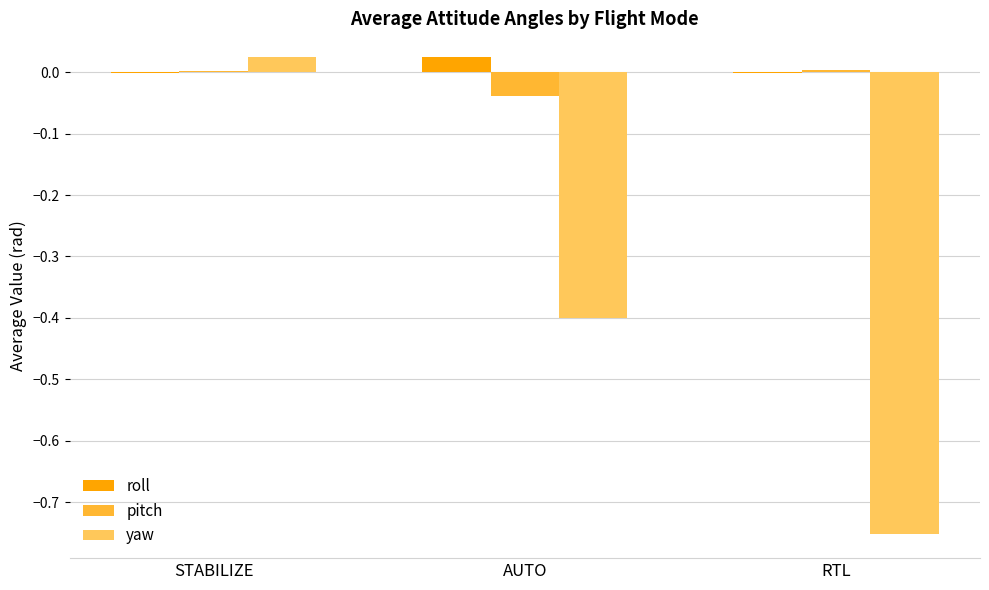

What are all the series names shown in the legend?

roll, pitch, yaw